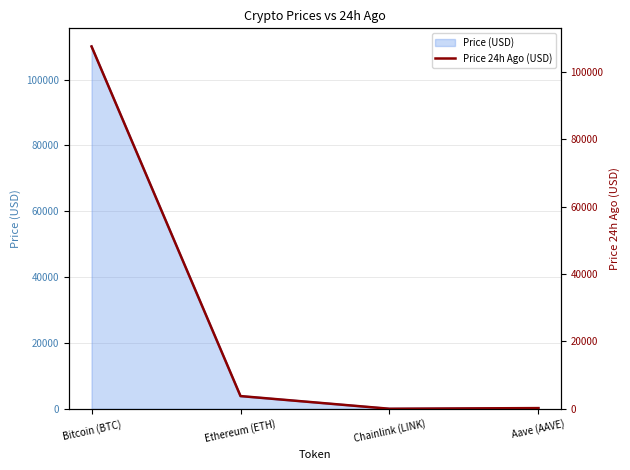

True or false: the data shows 30.0 at Chainlink (LINK).

False